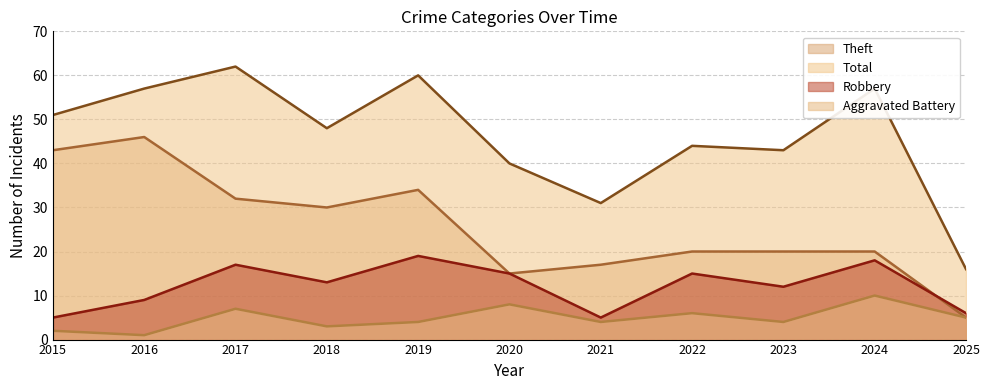

True or false: Aggravated Battery and Robbery cross at least once.

False